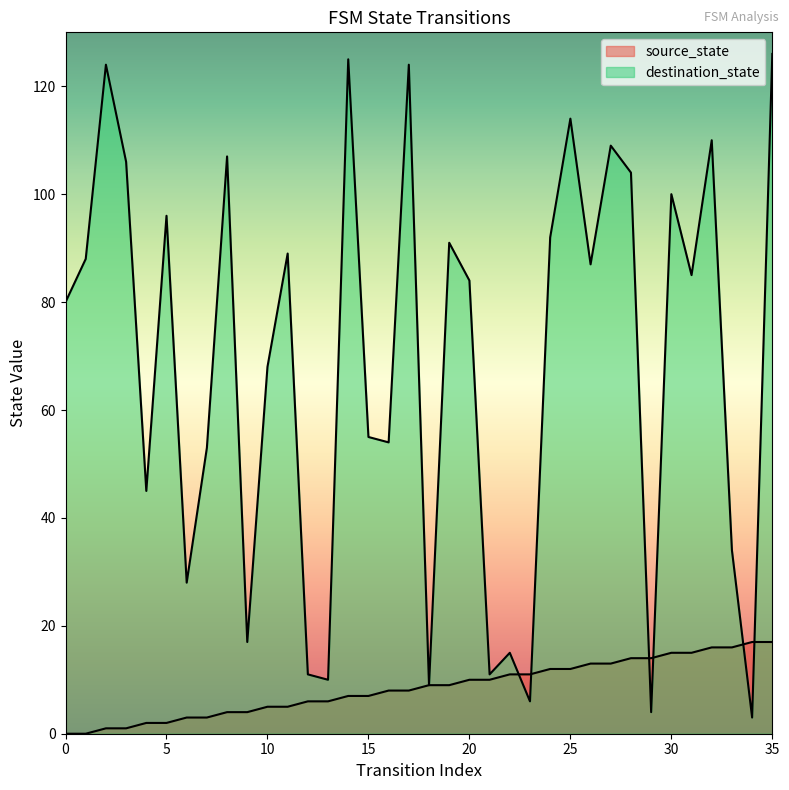

Where is the first local minimum for destination_state?

4